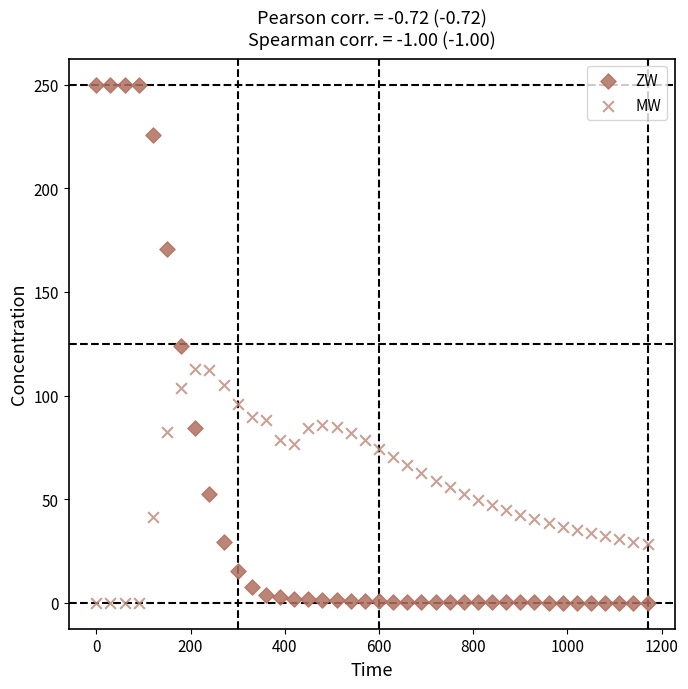

Which series reaches the maximum Y coordinate?

ZW